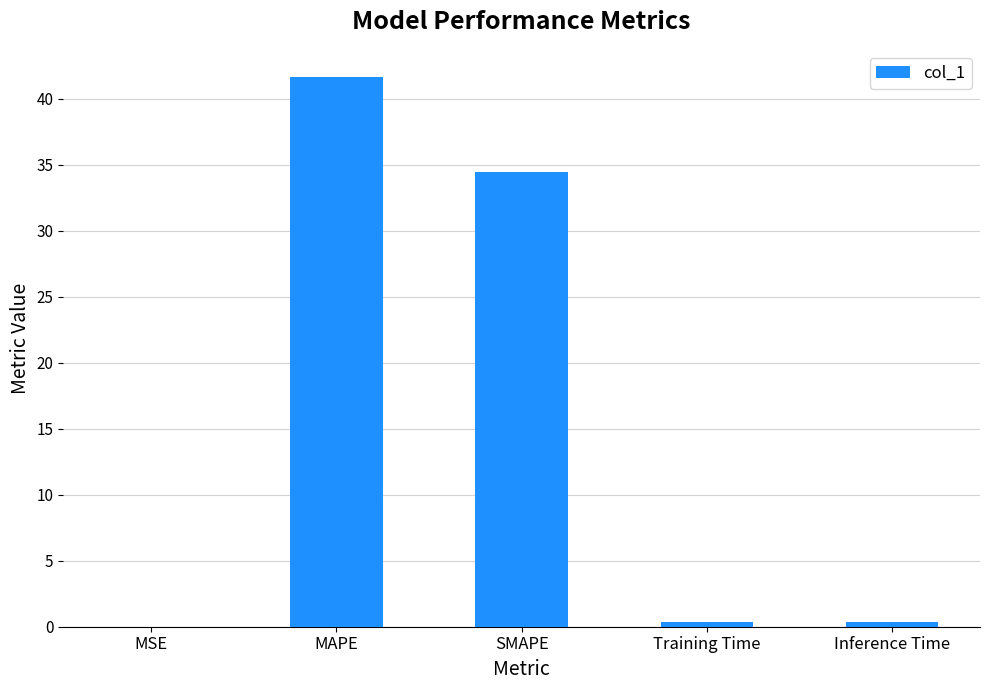

Which has a higher value, MAPE or Inference Time?

MAPE